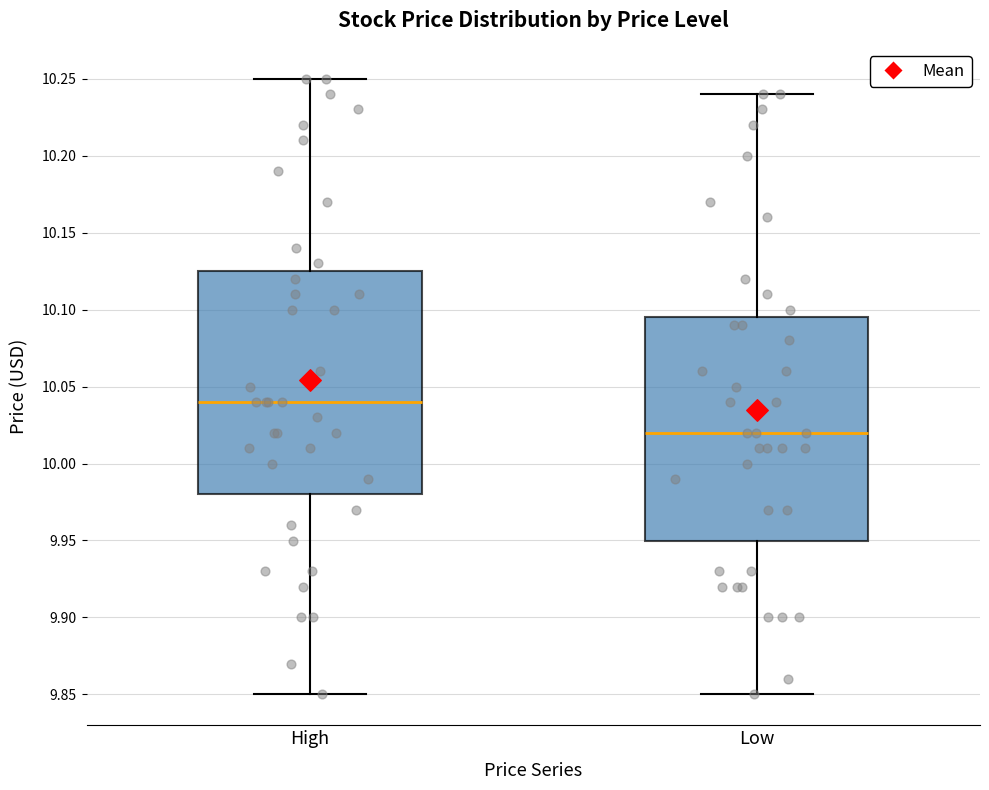

Where does the median line of the box for Low sit on the y-axis? The values are not printed on the chart, so give them approximately, as read against the axis.

10.020